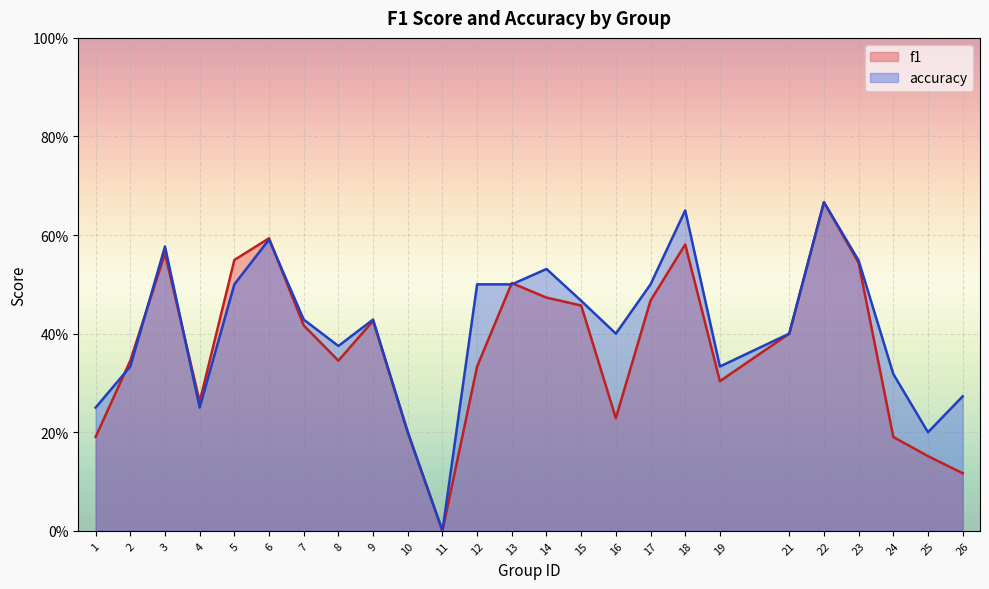

Which series has the widest spread of values?

f1